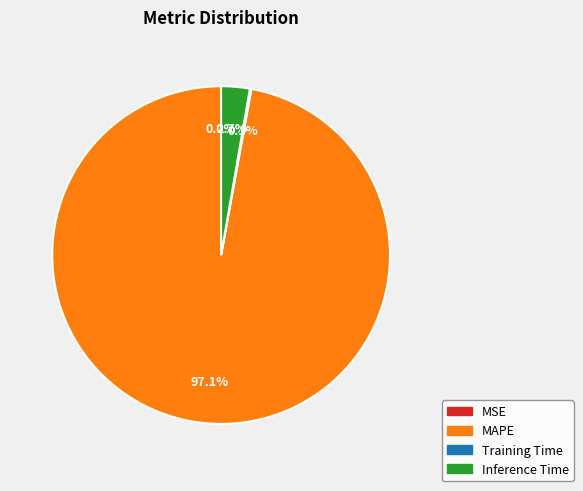

What percentage do MAPE and Inference Time together represent?

99.9%